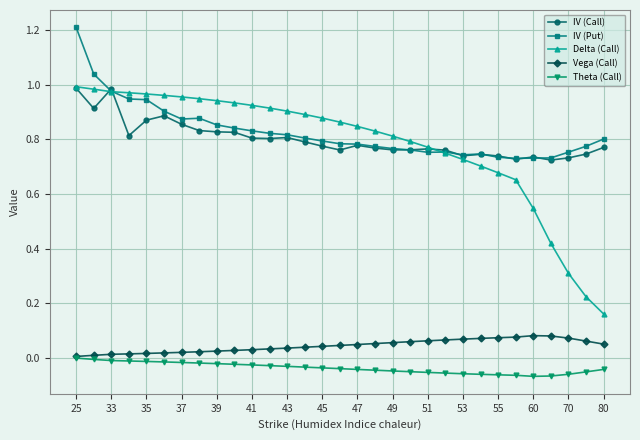

At how many categories does at least one series exceed 0?

31